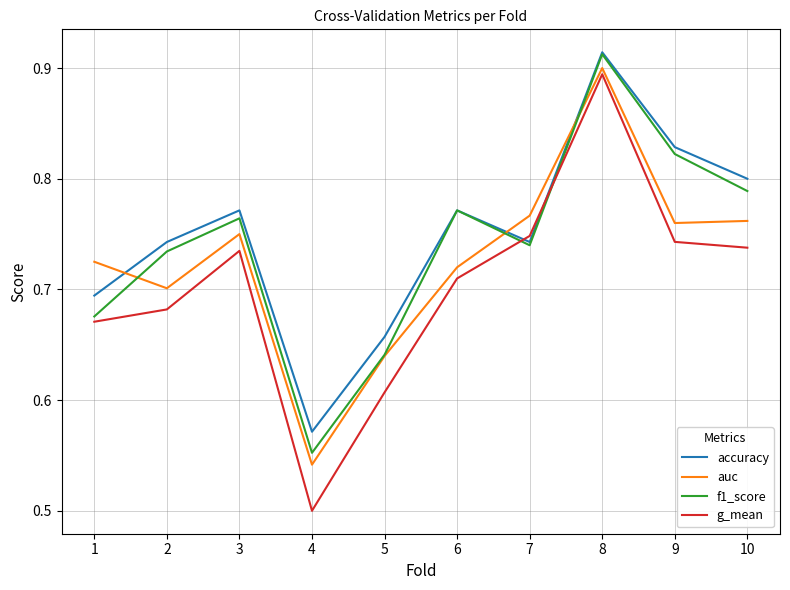

At 10, list the series in order from smallest to largest.

g_mean, auc, f1_score, accuracy